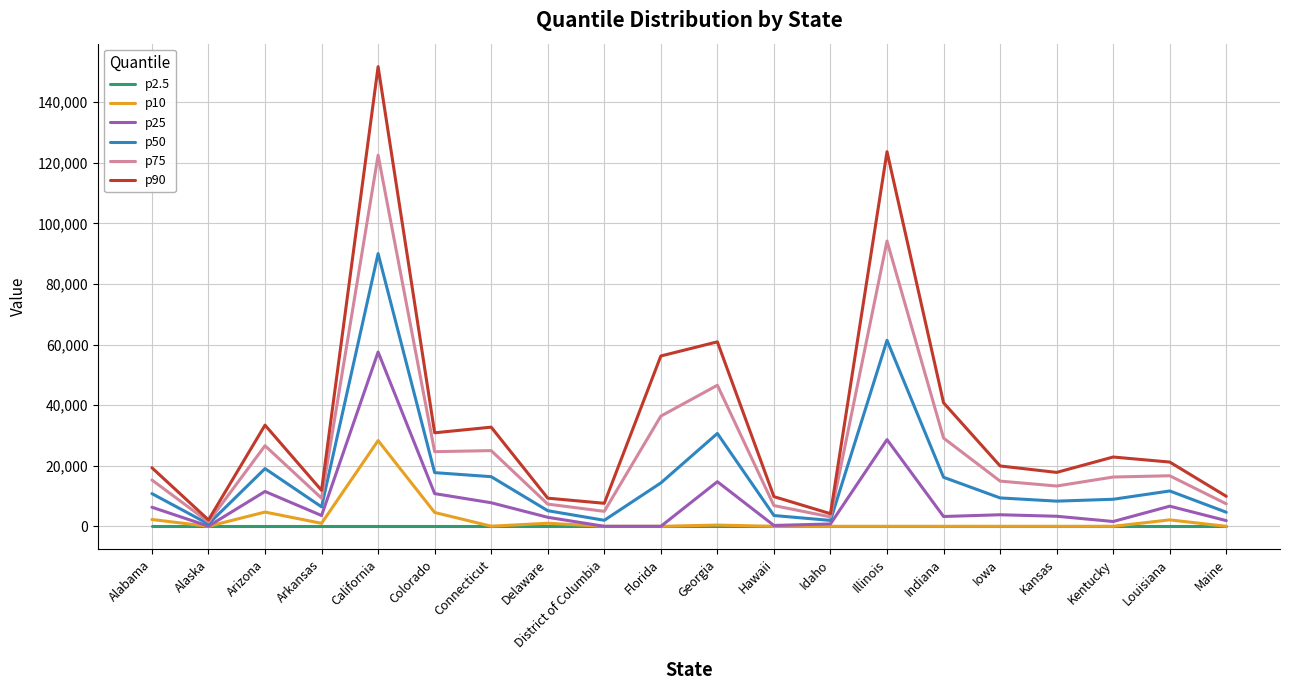

Which series has the largest range (max minus min)?

p90